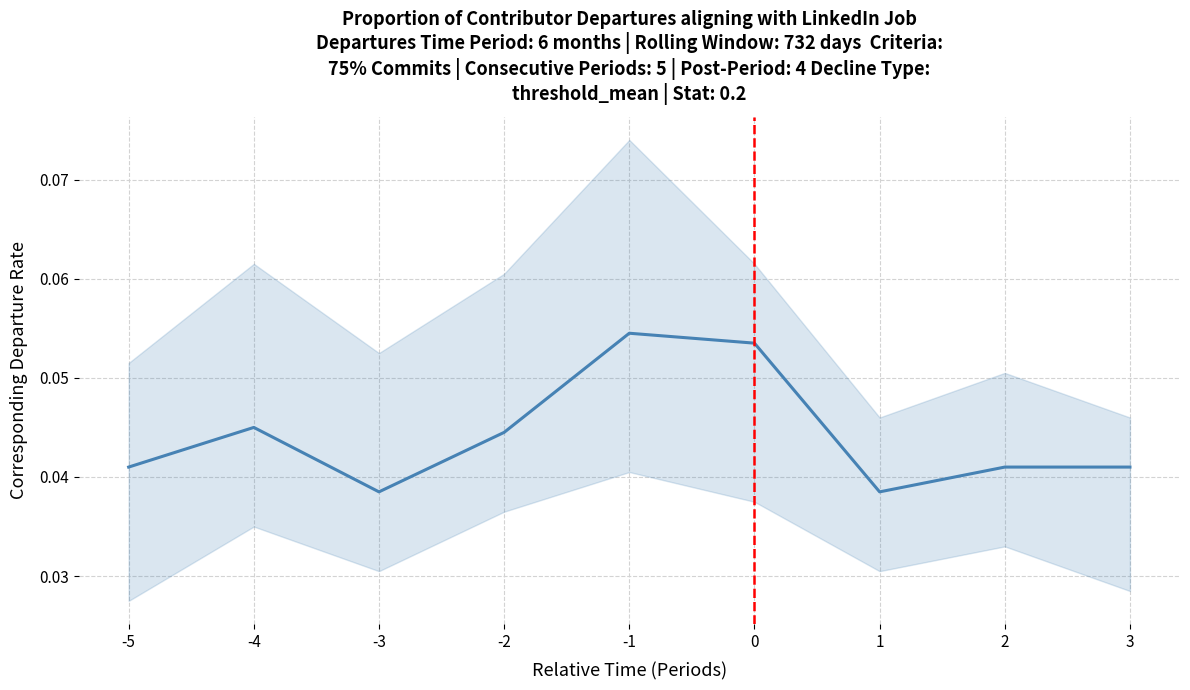

Reading left to right, transcribe all the data shown in this chart.

0.0	0.0	0.0	0.0	0.1	0.1	0.0	0.0	0.0